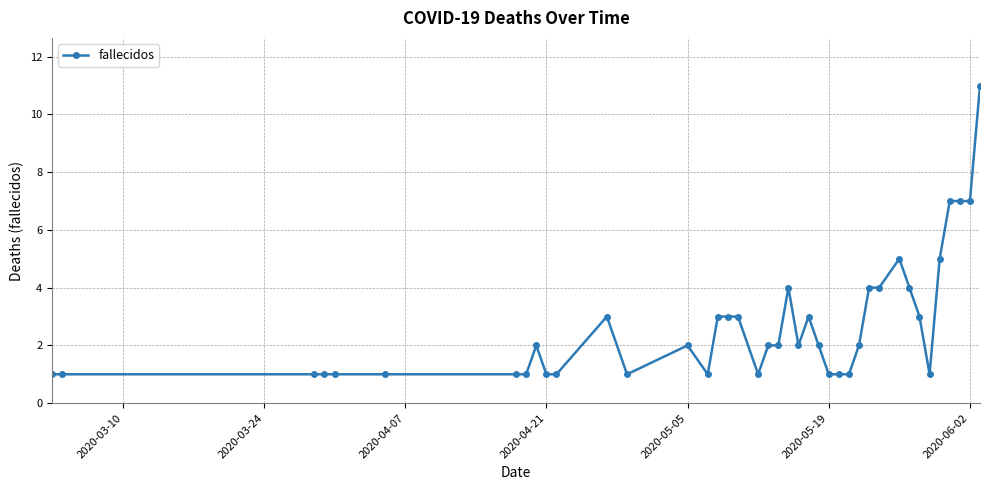

True or false: there are more than 2 points higher than both neighbors.

True